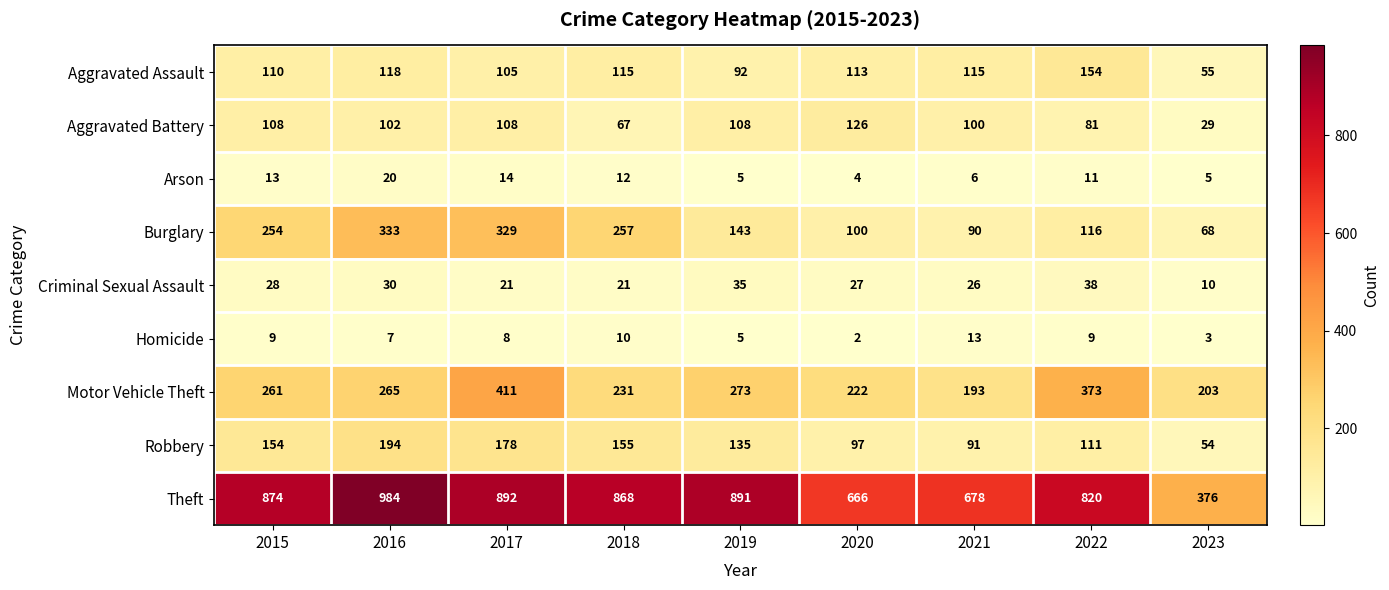

Which label corresponds to the smallest value in the chart?

2020